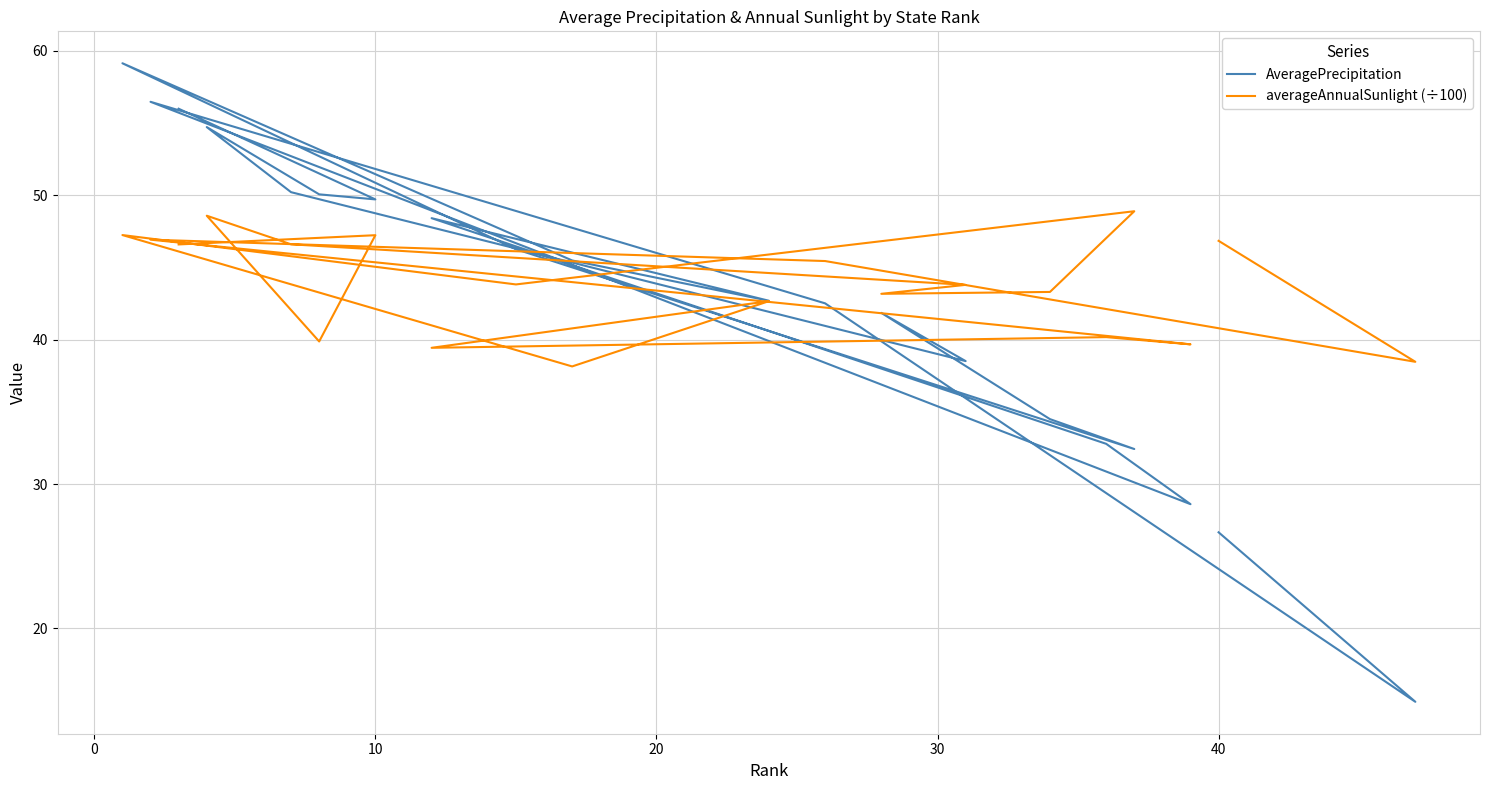

After their last crossing, which series has the higher values: averageAnnualSunlight (÷100) or AveragePrecipitation?

averageAnnualSunlight (÷100)